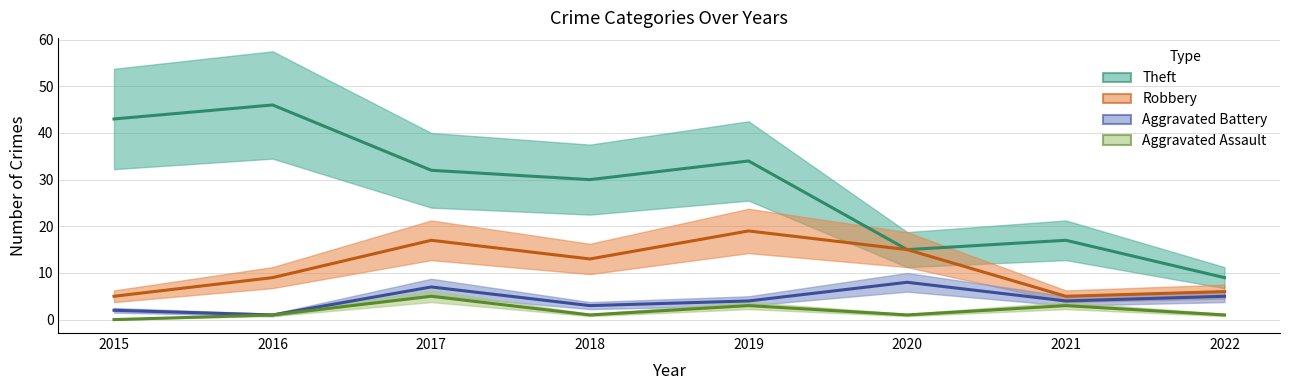

What is the sum of the Theft values at 2022 and 2017?

41